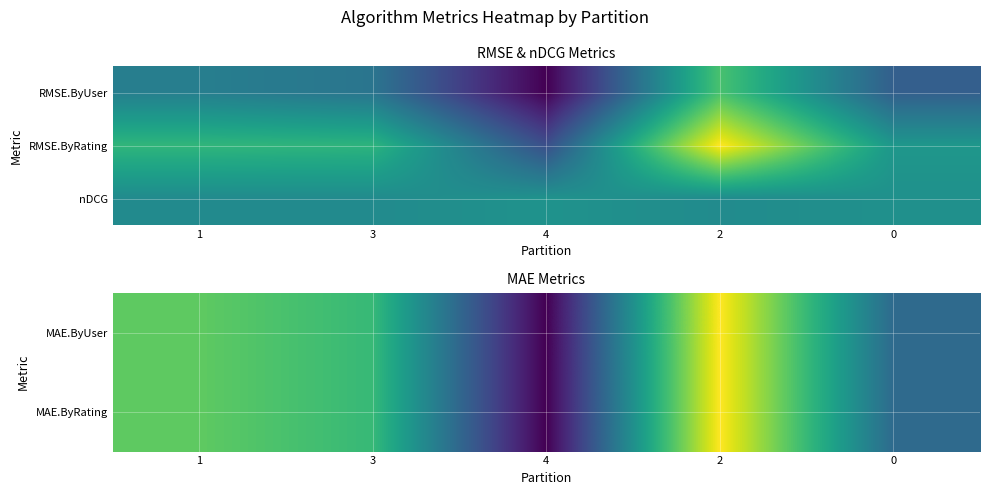

What is the total value across all series at 1?

2.5